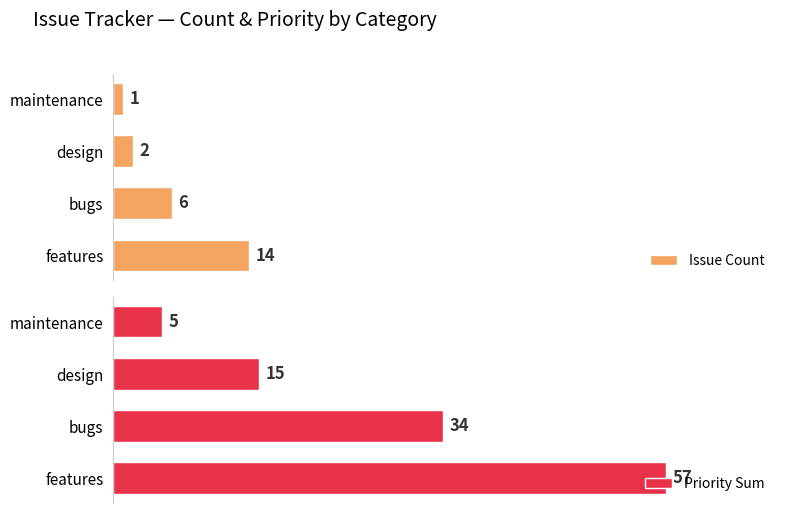

List the labels in order of Priority Sum value, largest first.

features, bugs, design, maintenance